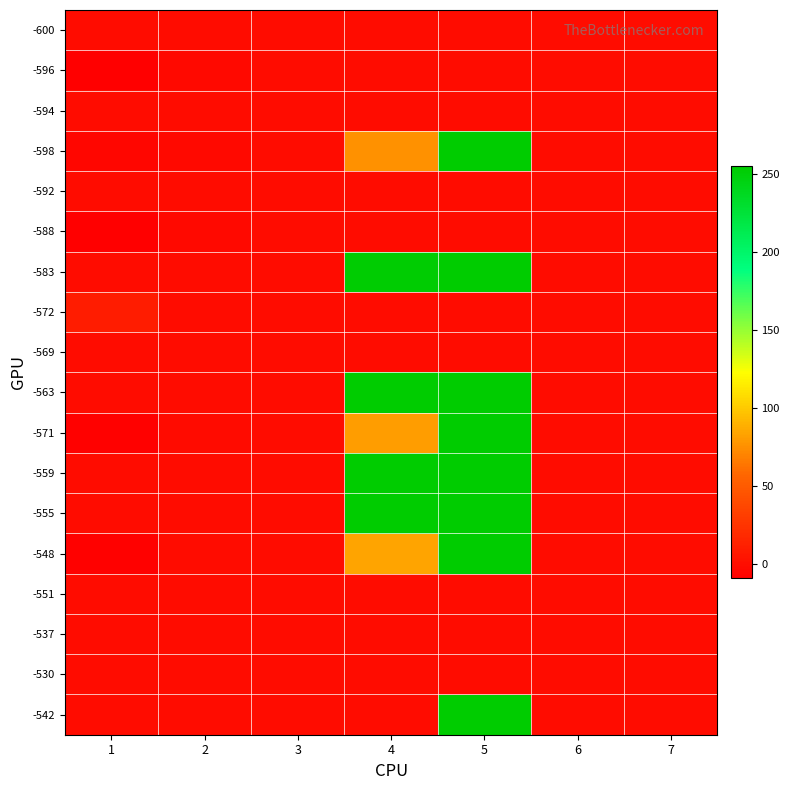

Reading left to right, what are all the values shown in this chart?

-600: 1=0	2=0	3=0	4=0	5=0	6=0	7=0
-596: 1=-9	2=-2	3=0	4=0	5=0	6=0	7=0
-594: 1=0	2=0	3=0	4=0	5=0	6=0	7=0
-598: 1=-4	2=-2	3=0	4=76	5=254	6=0	7=0
-592: 1=0	2=0	3=0	4=0	5=0	6=0	7=0
-588: 1=-9	2=-2	3=0	4=0	5=0	6=0	7=0
-583: 1=0	2=0	3=0	4=253	5=255	6=0	7=0
-572: 1=10	2=0	3=0	4=0	5=0	6=0	7=0
-569: 1=0	2=0	3=0	4=0	5=0	6=0	7=0
-563: 1=0	2=0	3=0	4=254	5=255	6=0	7=0
-571: 1=-7	2=-1	3=0	4=81	5=254	6=0	7=0
-559: 1=0	2=0	3=0	4=254	5=255	6=0	7=0
-555: 1=0	2=0	3=0	4=255	5=255	6=0	7=0
-548: 1=-7	2=0	3=0	4=84	5=254	6=0	7=0
-551: 1=0	2=0	3=0	4=0	5=0	6=0	7=0
-537: 1=0	2=0	3=0	4=0	5=0	6=0	7=0
-530: 1=0	2=0	3=0	4=0	5=0	6=0	7=0
-542: 1=0	2=0	3=0	4=0	5=255	6=0	7=0